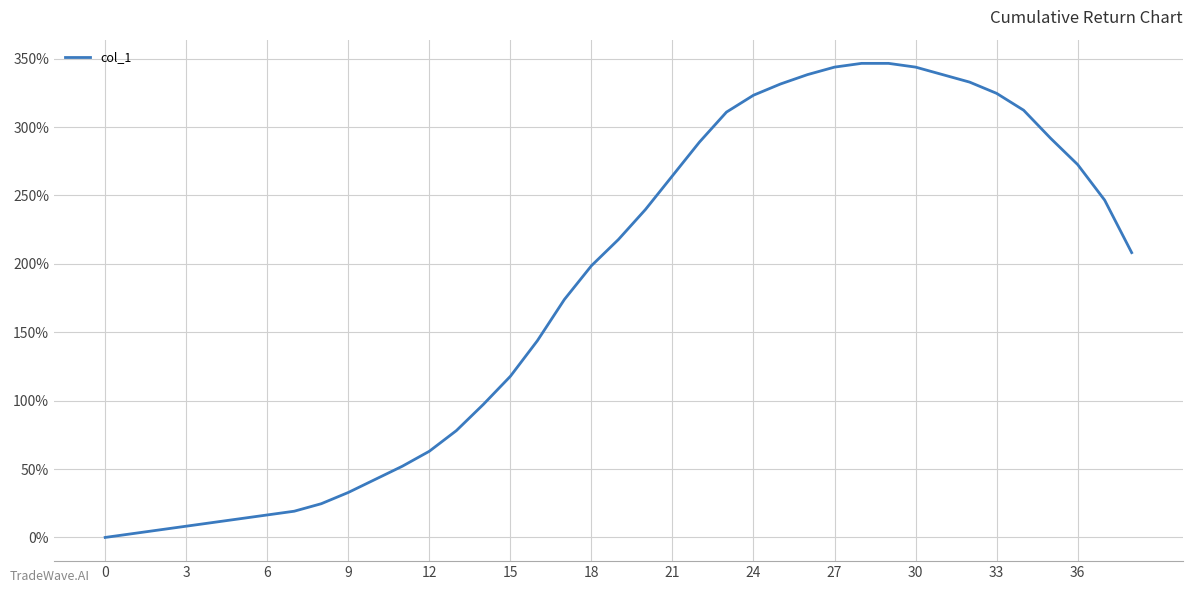

What is the difference between the maximum and minimum values?

346.6